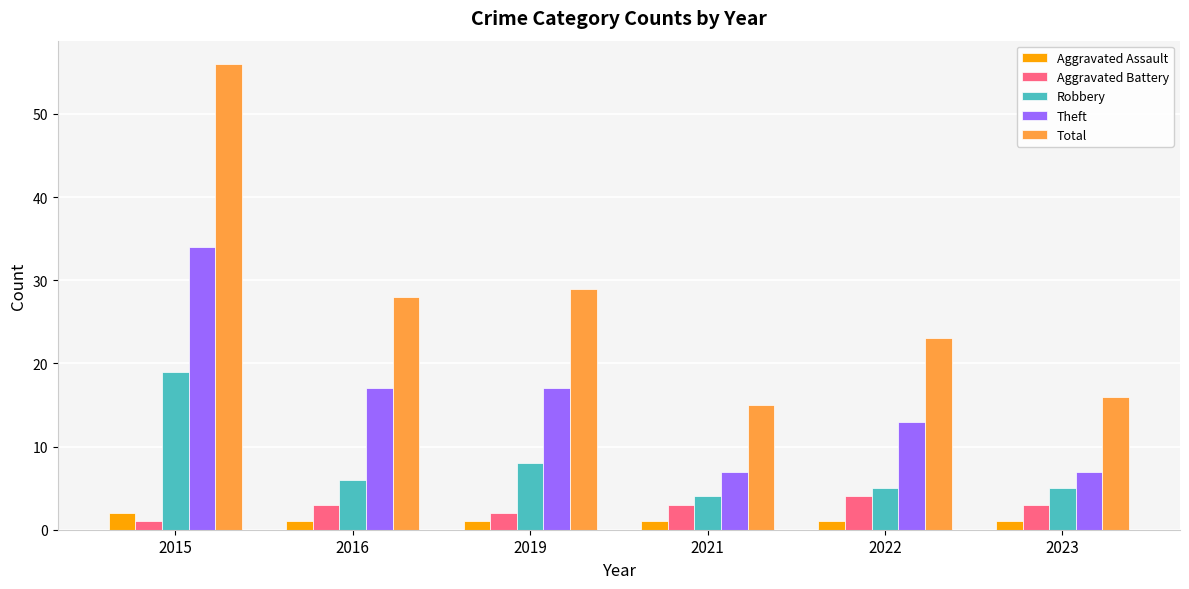

At which label is Aggravated Battery closest to 2?

2019